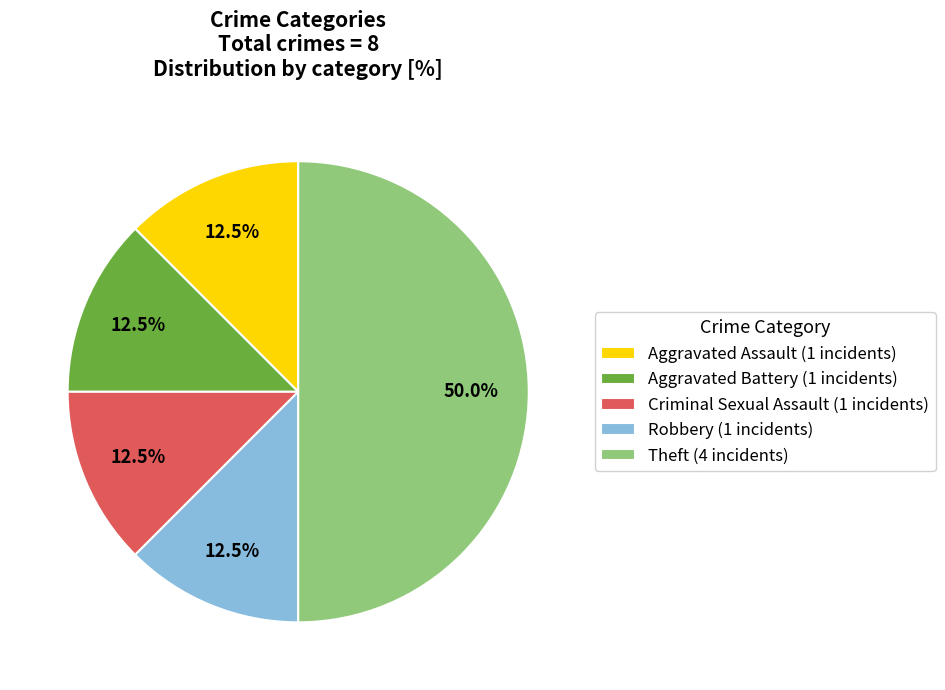

Combined, do Theft (4 incidents) and Aggravated Battery (1 incidents) account for over 50%?

Yes